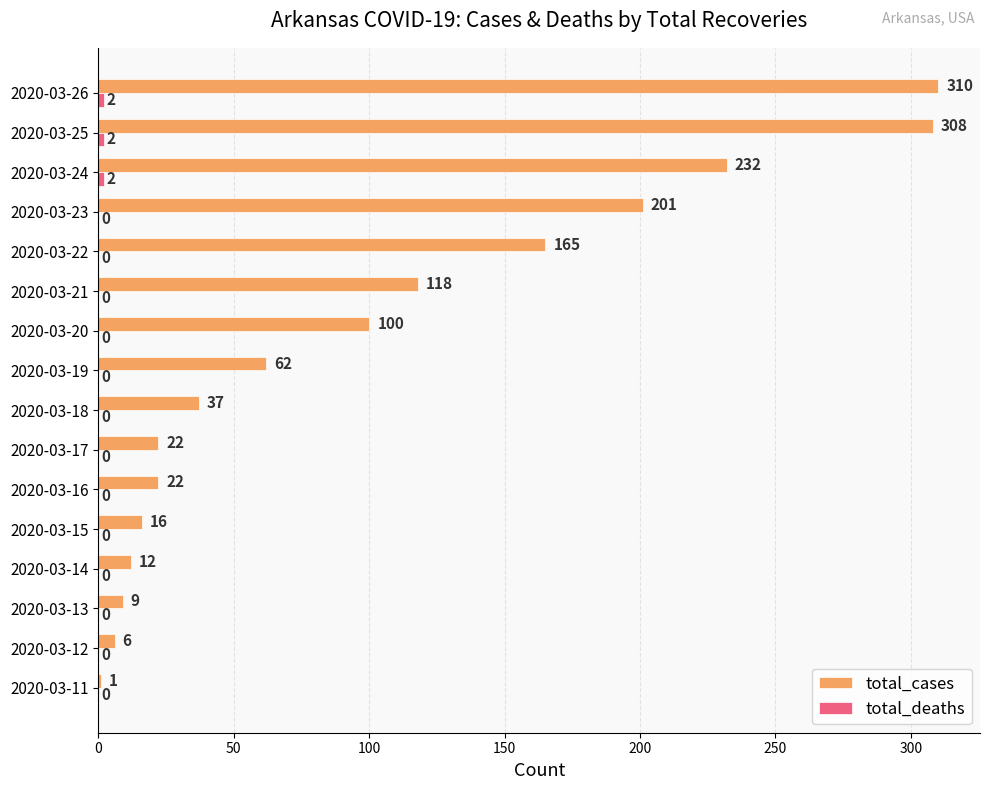

What is the average value of the total_cases series?

101